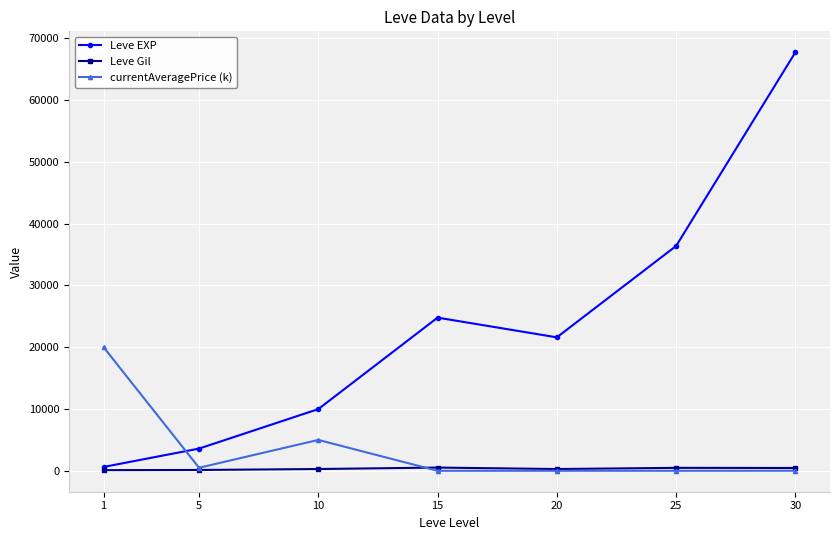

At which category is the sum across all series the highest?

30